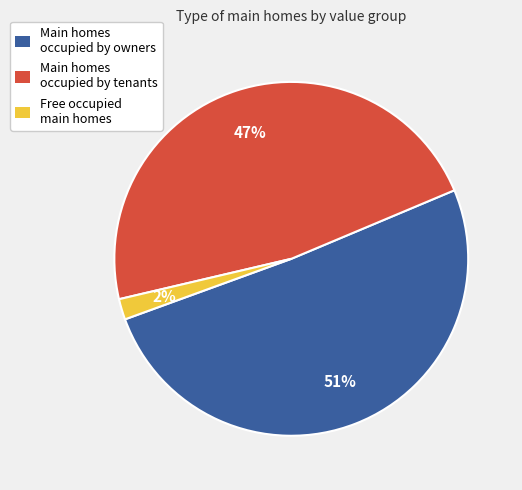

Rank the categories by value from lowest to highest.

Free occupied main homes, Main homes occupied by tenants, Main homes occupied by owners